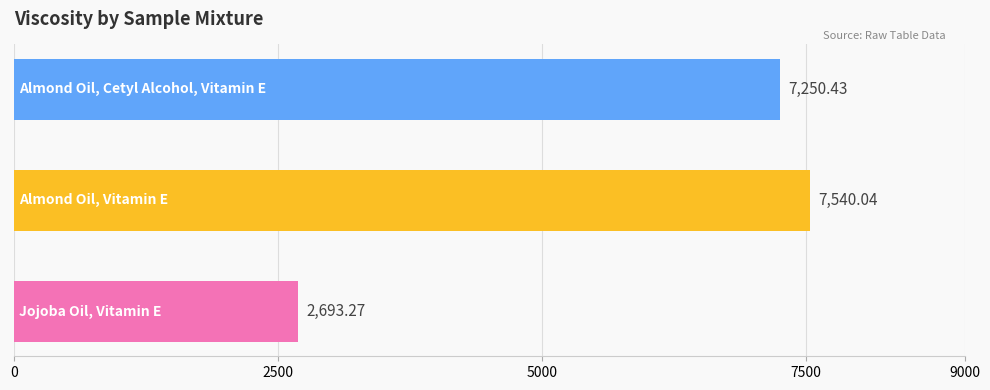

What is the sum of all values?

17483.7